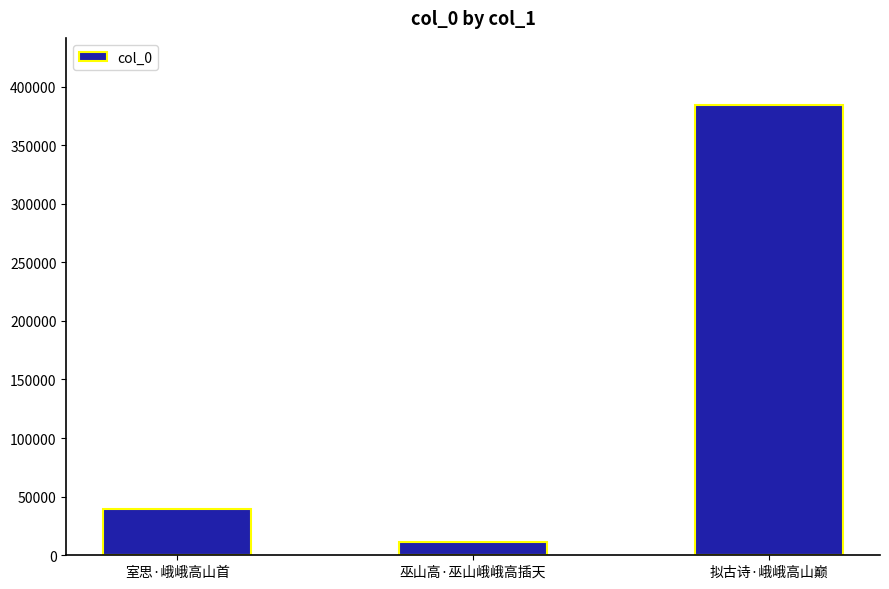

At which label is the value closest to 197468?

室思·峨峨高山首